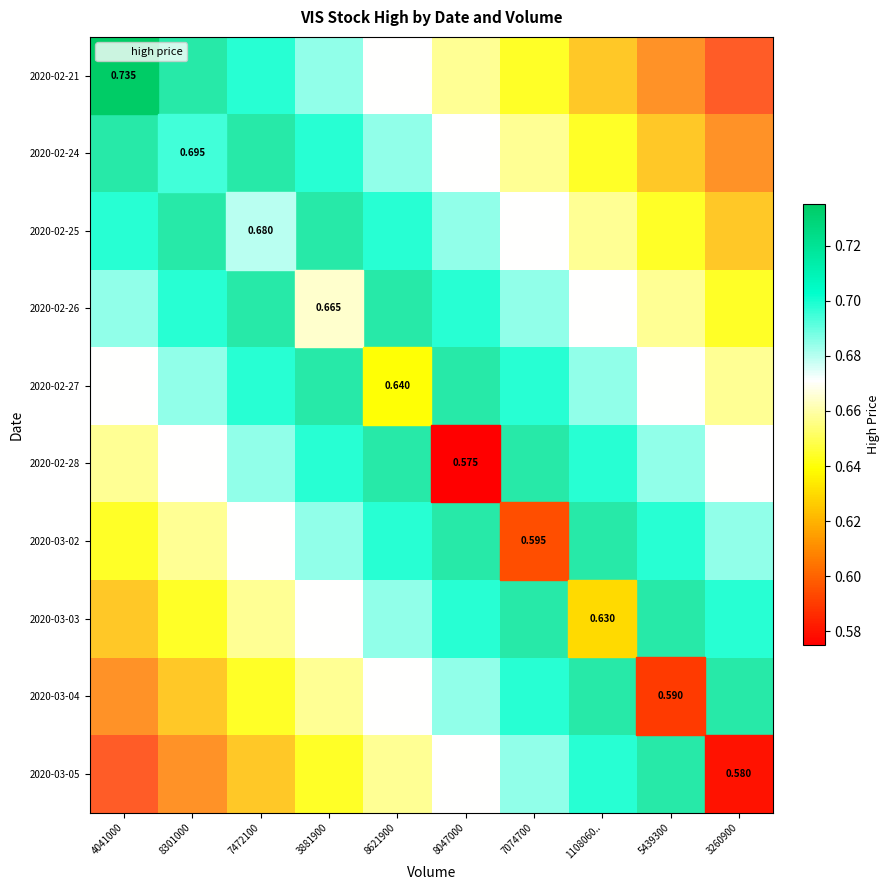

Which series has the largest range (max minus min)?

2020-02-21